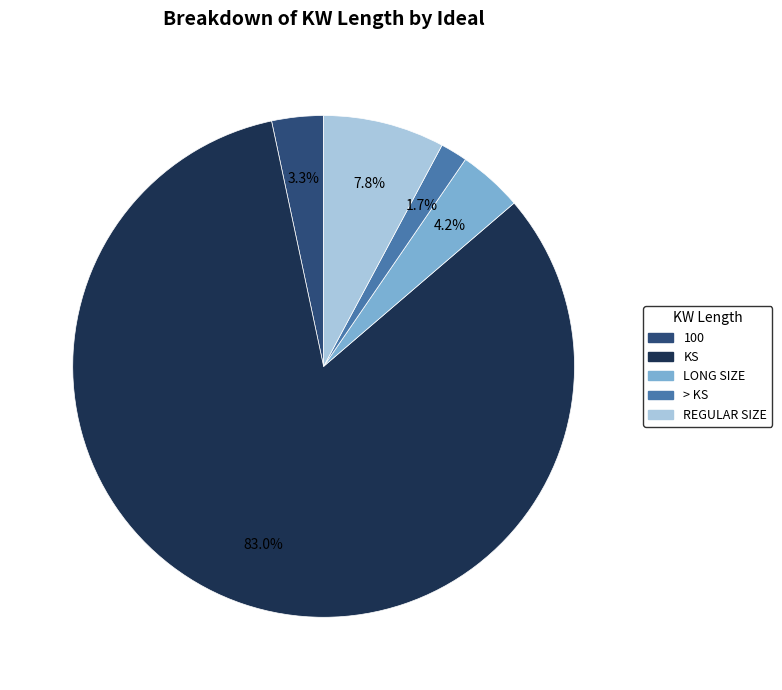

Do > KS and 100 together represent more than half of the pie?

No